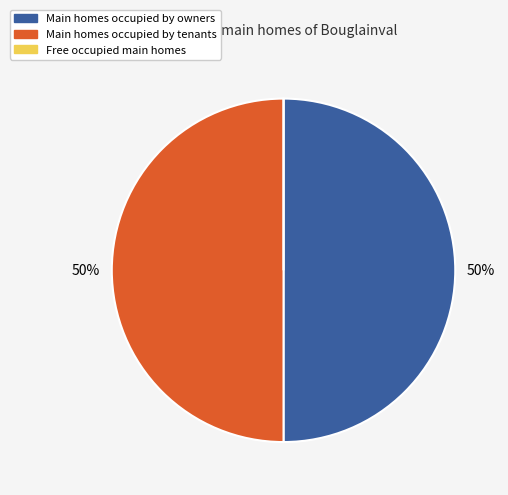

To the nearest percent, what is the difference between the largest and smallest slice percentages?

50%